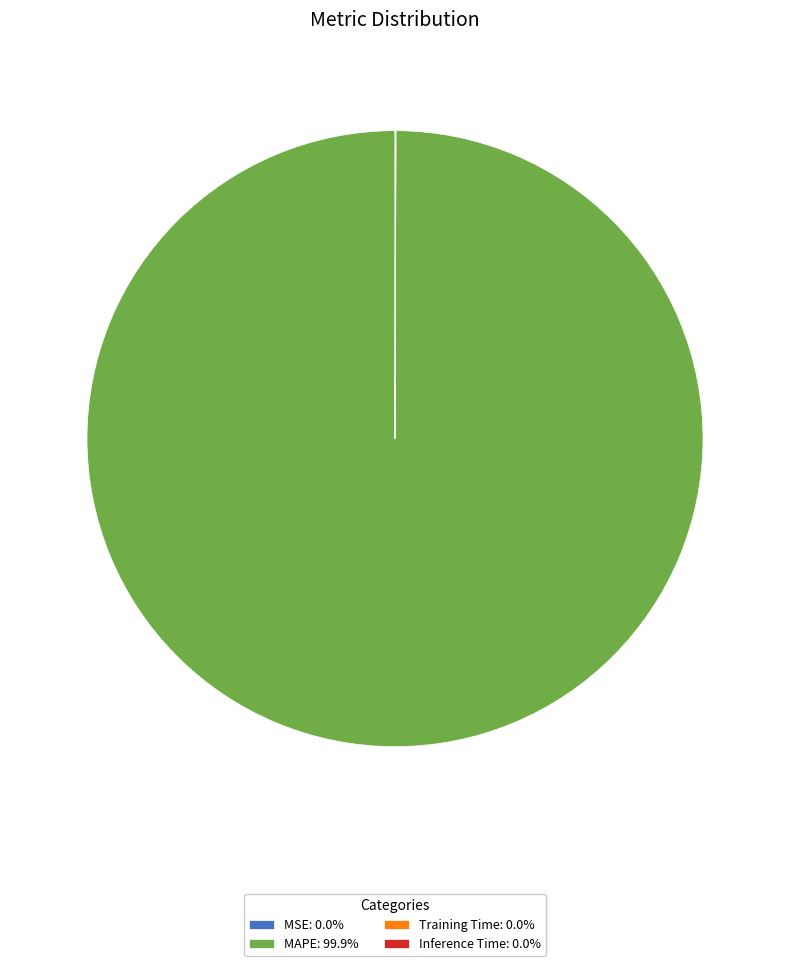

Is there a majority slice in this chart?

Yes